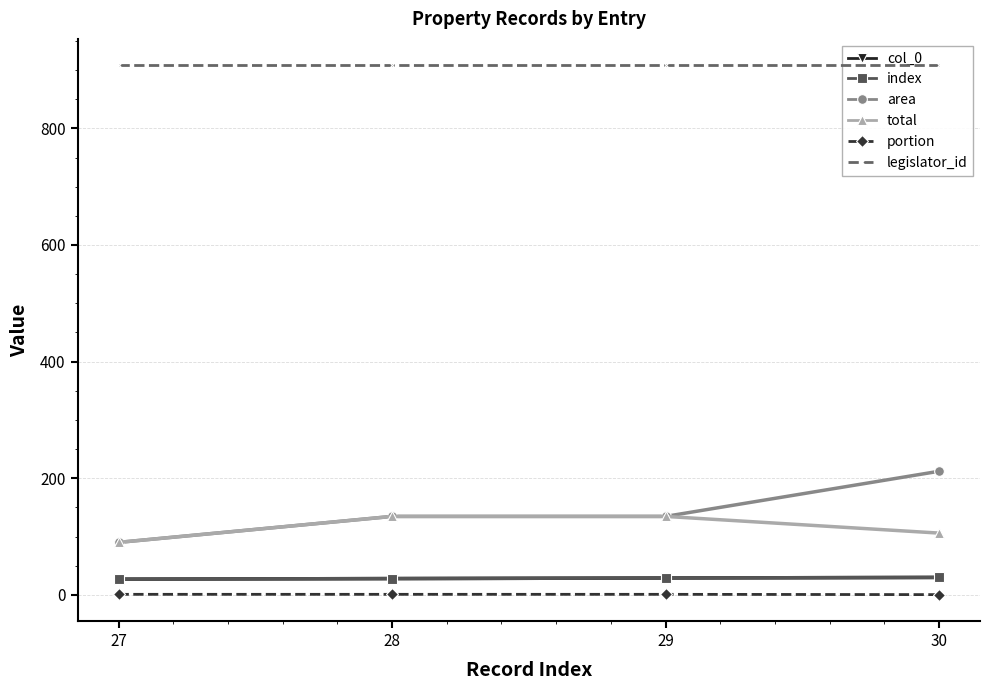

Which series has the largest total across all categories?

legislator_id